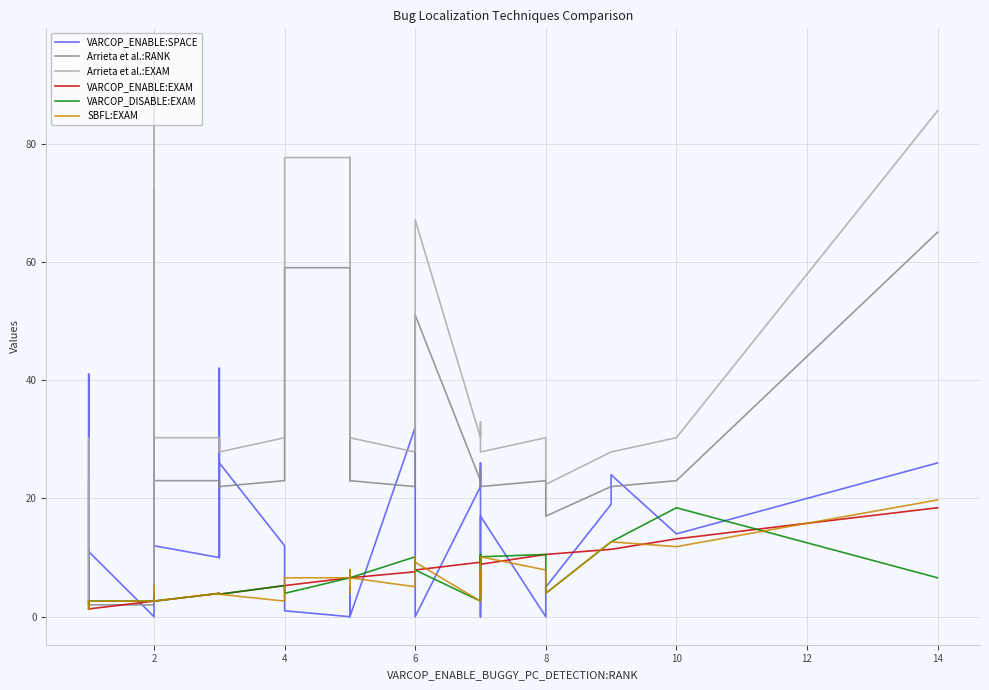

What is the sum of all Arrieta et al.:EXAM values?

1500.4